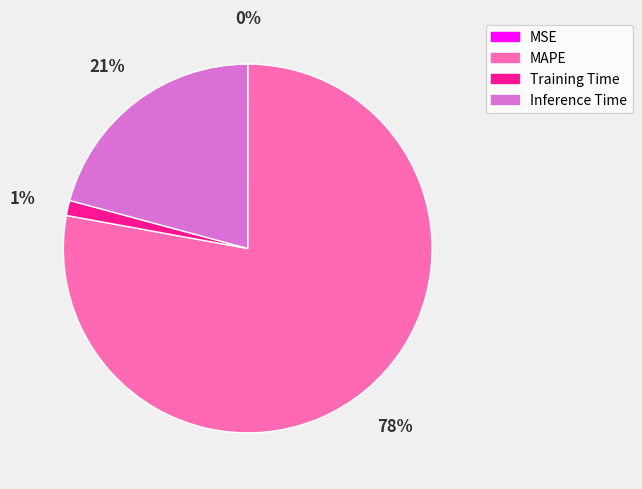

True or false: Inference Time accounts for 10% of the total.

False